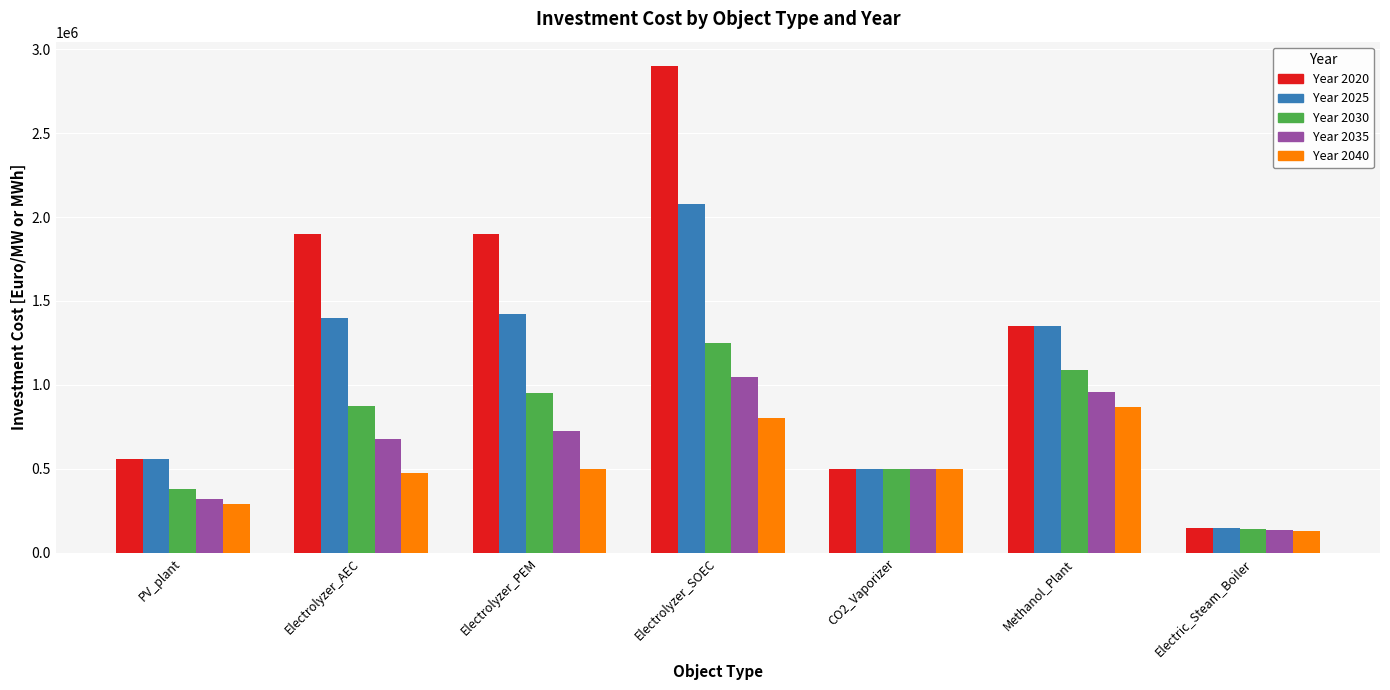

What is the difference between the highest and lowest values at Electrolyzer_SOEC?

2100000